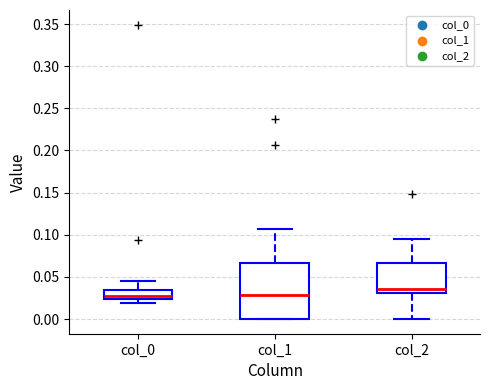

Where is the lower edge of the box for col_2 on the y-axis? The values are not printed on the chart, so give them approximately, as read against the axis.

0.030